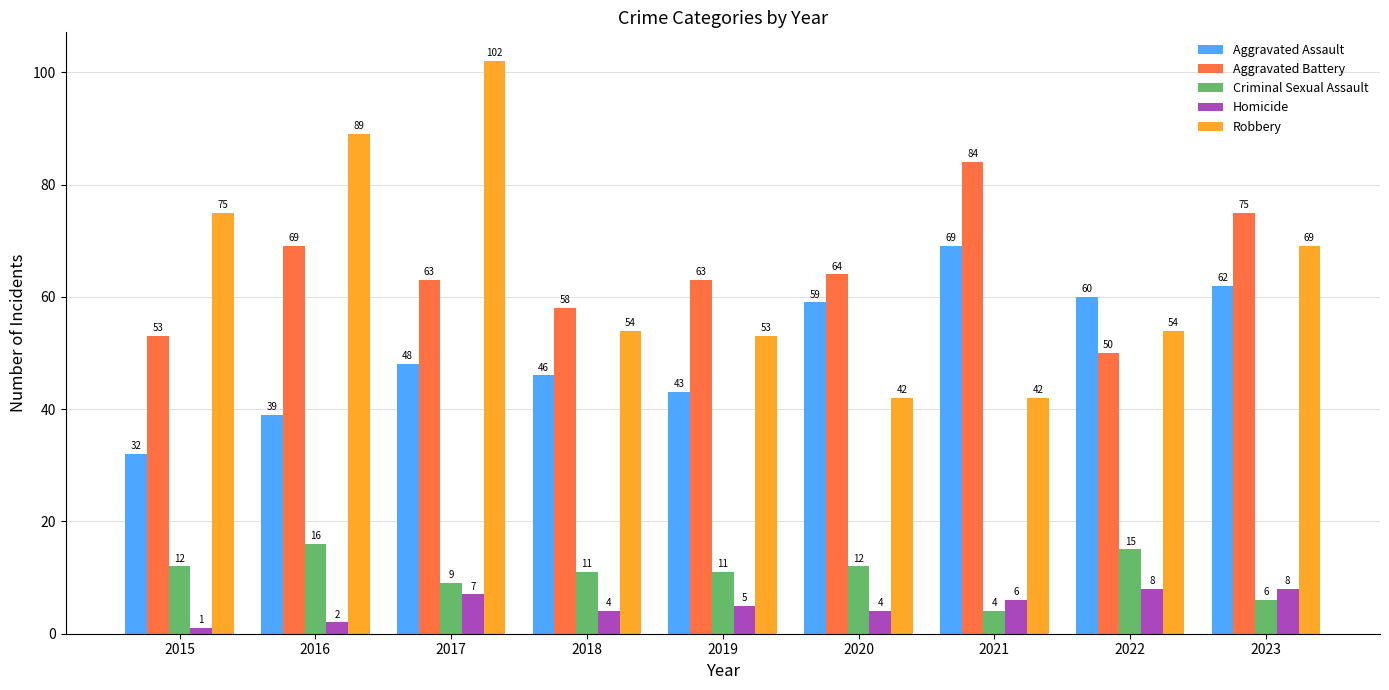

Read the Aggravated Assault value at 2019, to the nearest 10.

40